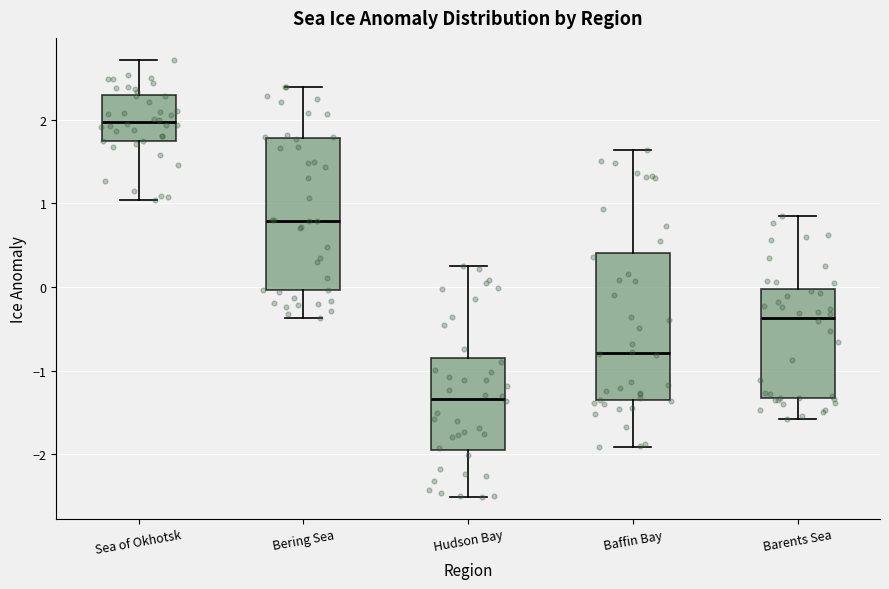

Reading left to right, read every box against the y-axis: the position of its median line, the range the box covers, and the ends of its whiskers. The values are not printed on the chart, so give them approximately, as read against the axis.

Sea of Okhotsk: median 2.0, box 1.7 to 2.3, whiskers 1.0 to 2.7
Bering Sea: median 0.8, box 0.0 to 1.8, whiskers -0.4 to 2.4
Hudson Bay: median -1.3, box -1.9 to -0.9, whiskers -2.5 to 0.2
Baffin Bay: median -0.8, box -1.4 to 0.4, whiskers -1.9 to 1.6
Barents Sea: median -0.4, box -1.3 to 0.0, whiskers -1.6 to 0.9